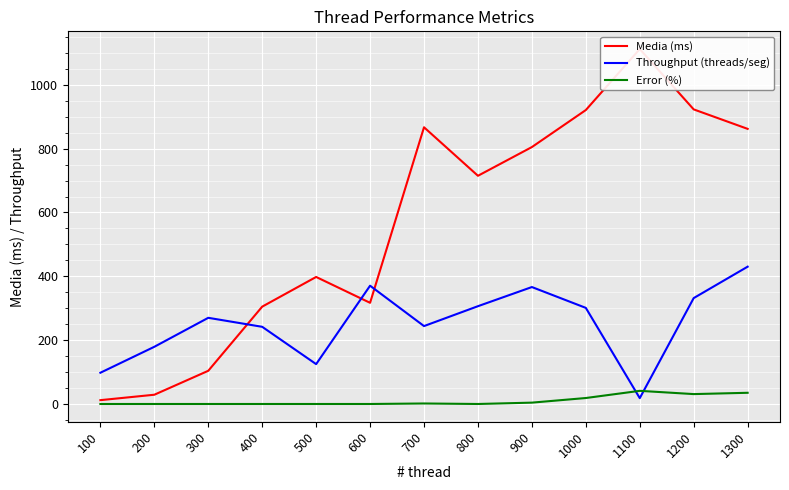

At 800, list the series in order from smallest to largest.

Error (%), Throughput (threads/seg), Media (ms)